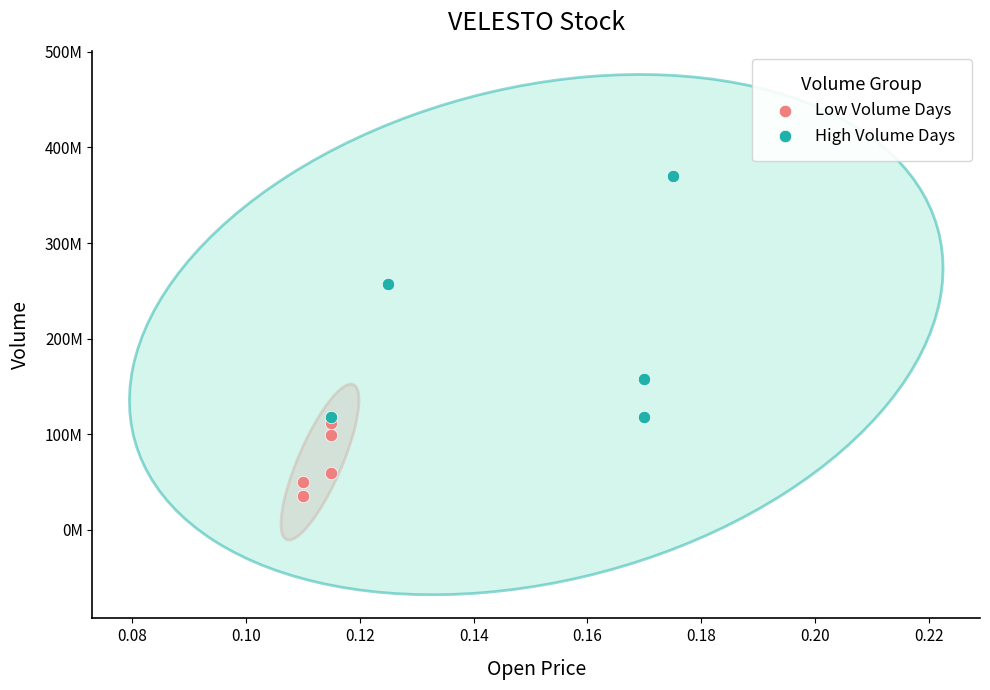

What are all the series names shown in the legend?

Low Volume Days, High Volume Days